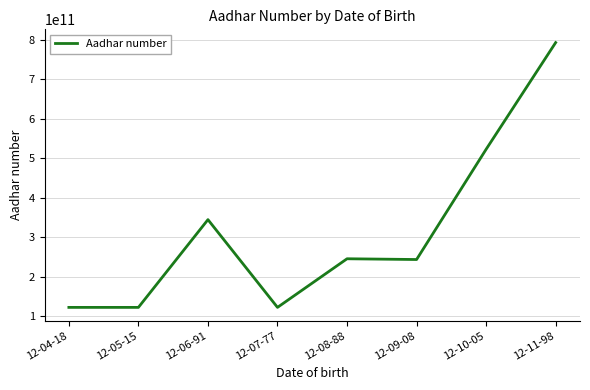

What is the difference between the maximum and minimum values?

670000323000